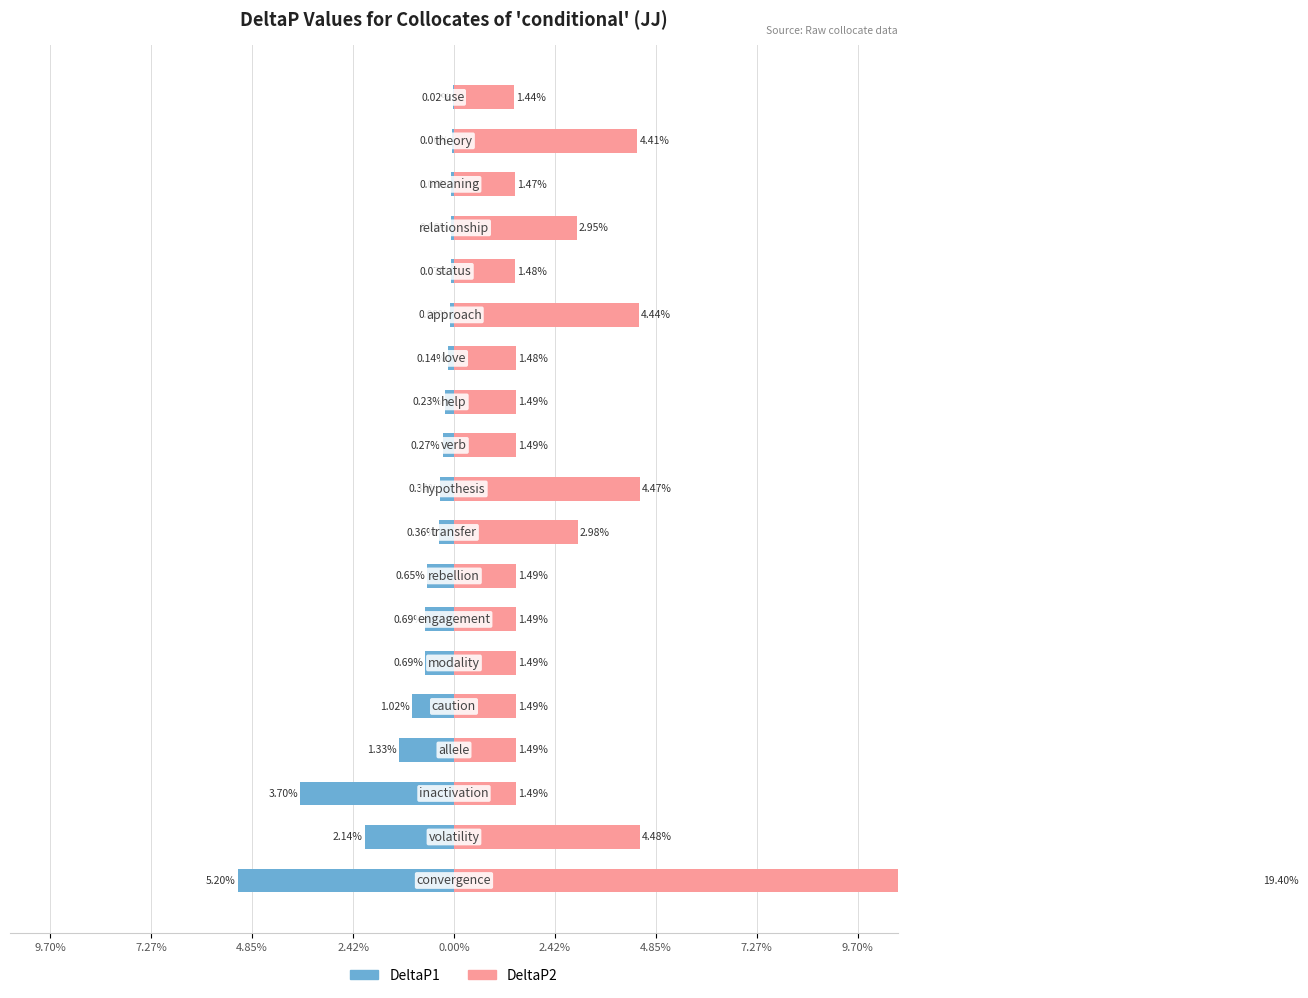

The value of DeltaP1 at 14 is -0.1. True or false?

True